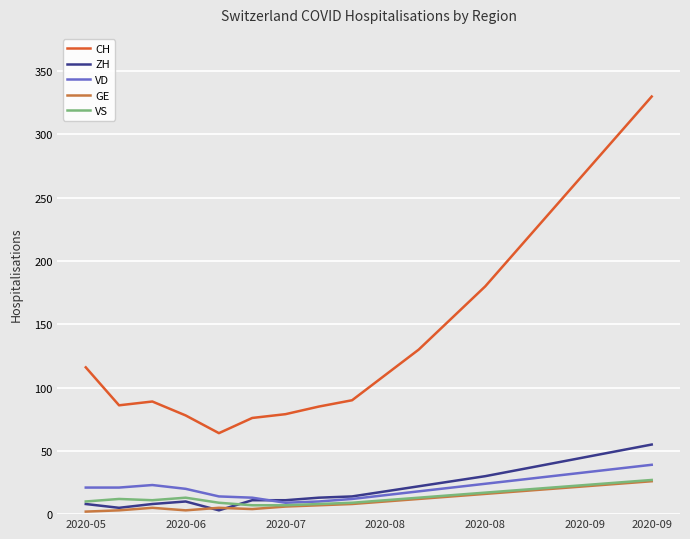

What is the maximum value for VD?

39